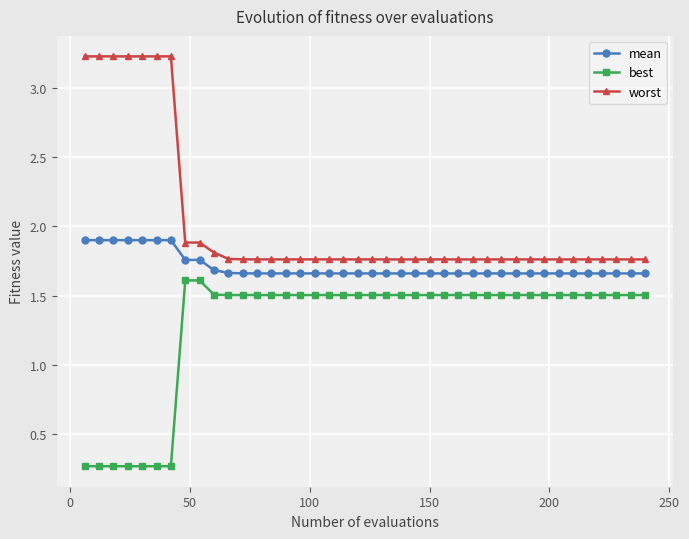

What is the smallest value displayed?

0.3